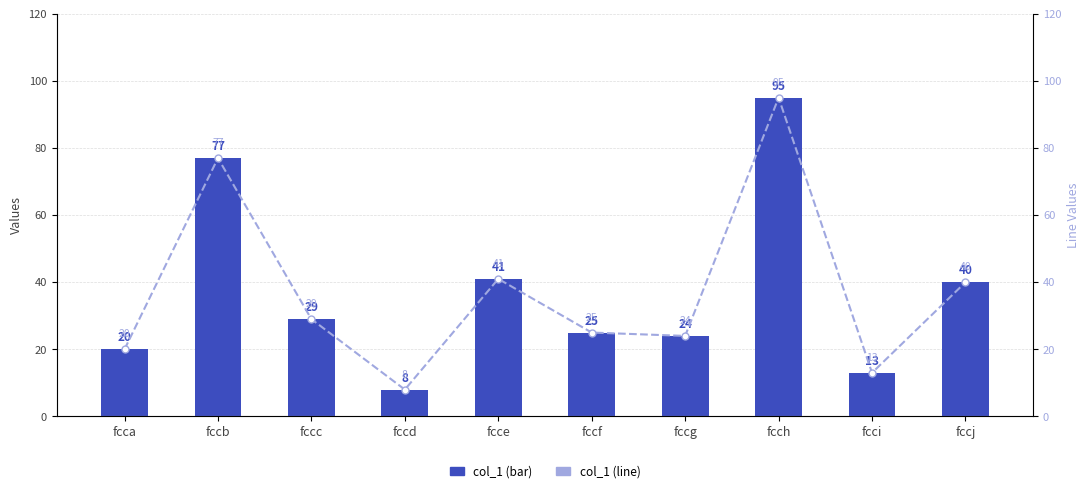

Reading left to right, extract all data points from this chart.

col_1: fcca=20	fccb=77	fccc=29	fccd=8	fcce=41	fccf=25	fccg=24	fcch=95	fcci=13	fccj=40
col_1 line: fcca=20	fccb=77	fccc=29	fccd=8	fcce=41	fccf=25	fccg=24	fcch=95	fcci=13	fccj=40